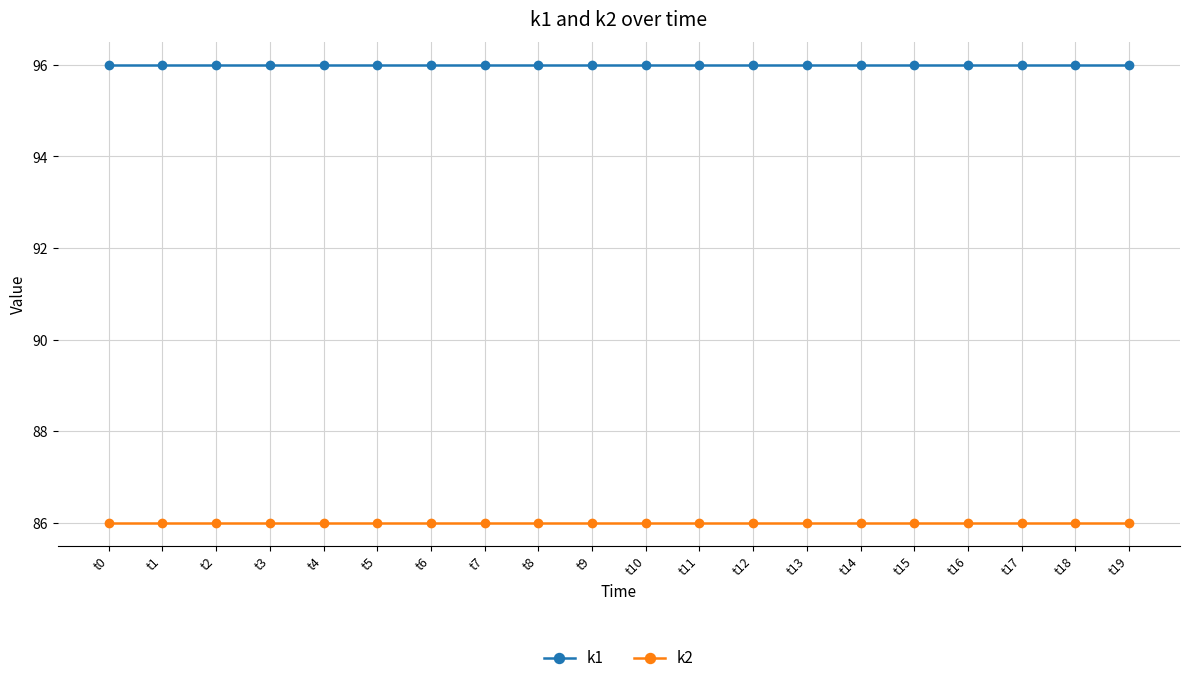

What is the difference between the highest and lowest values at t7?

10